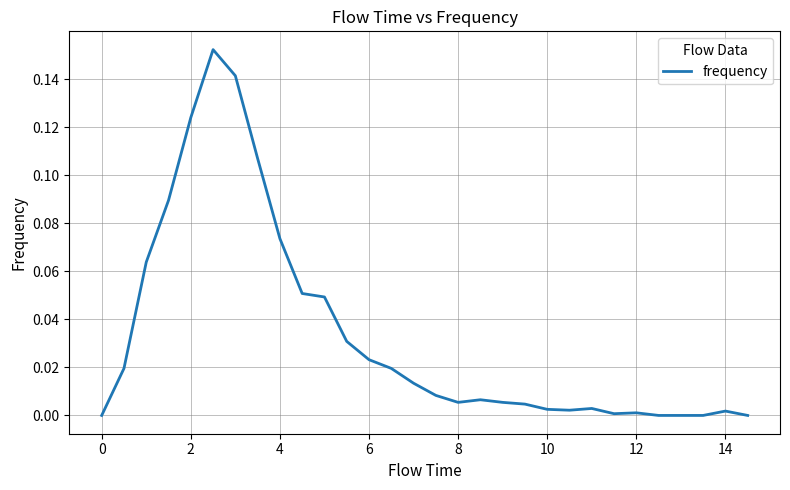

Does the chart display data point markers on the line(s)?

No